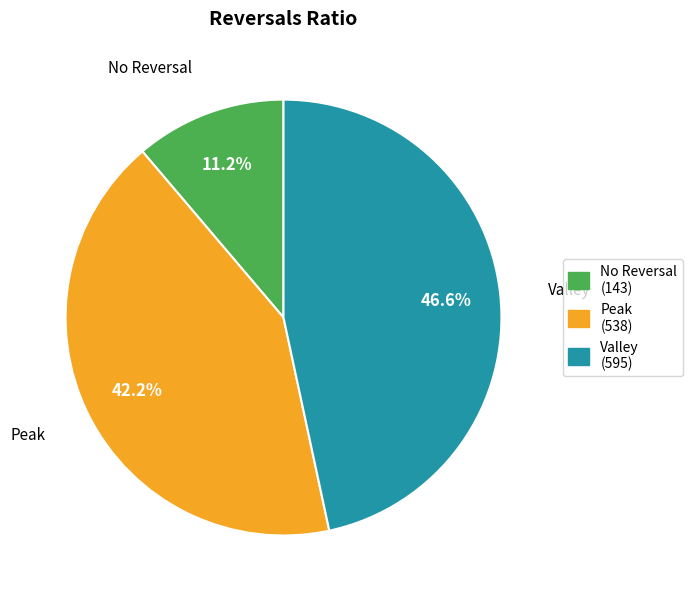

What percentage is NOT represented by Peak (538)?

57.8%